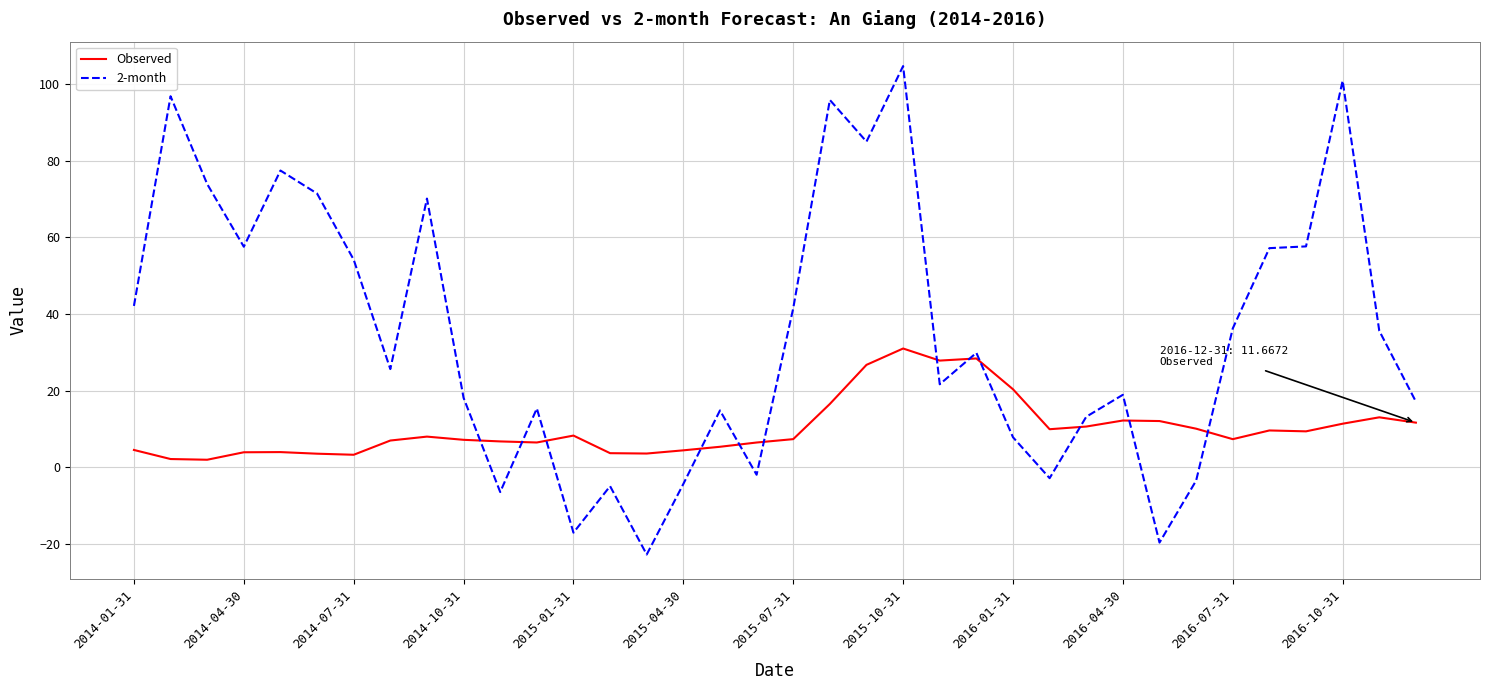

What are all the series names shown in the legend?

Observed, 2-month